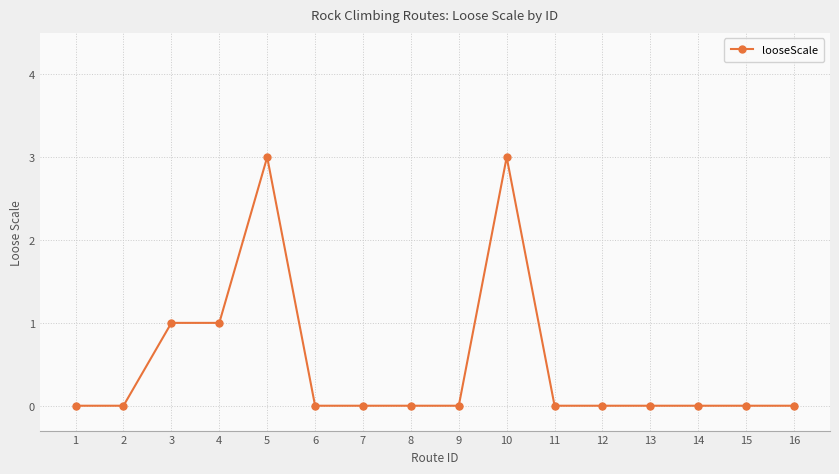

Between 10 and 6, which is larger?

10